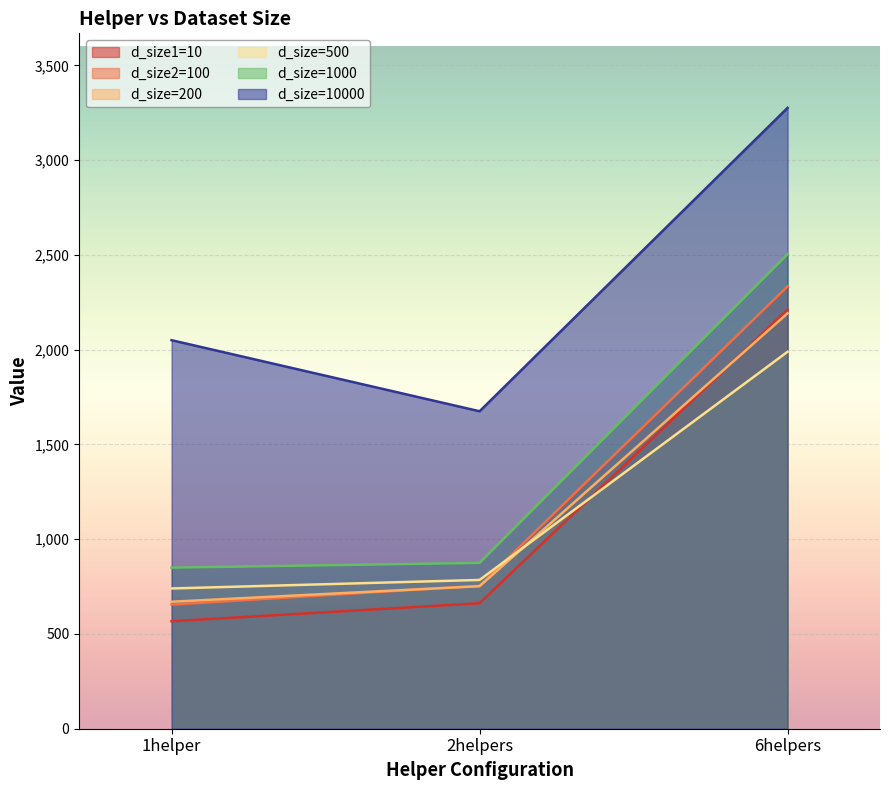

What is the difference between the maximum and second lowest values in the d_size2=100 series?

1580